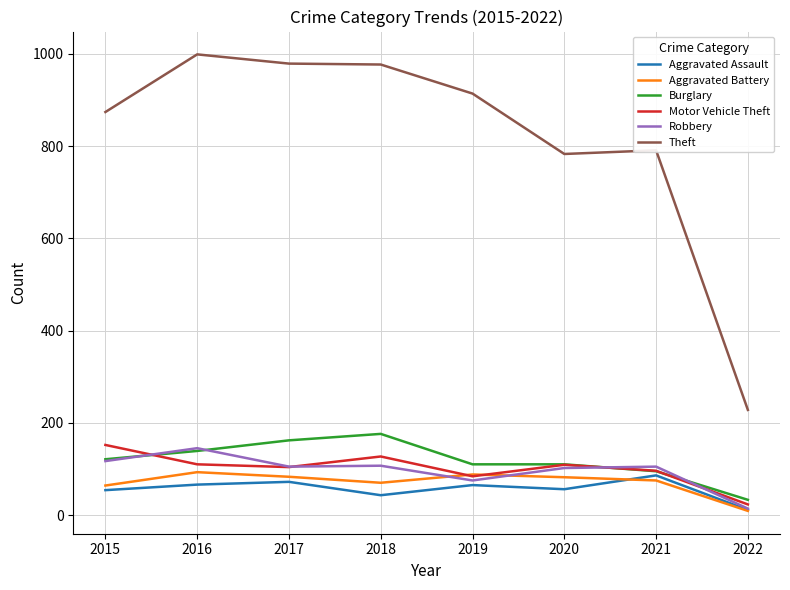

True or false: Aggravated Battery has more than 0 interior local peaks.

True